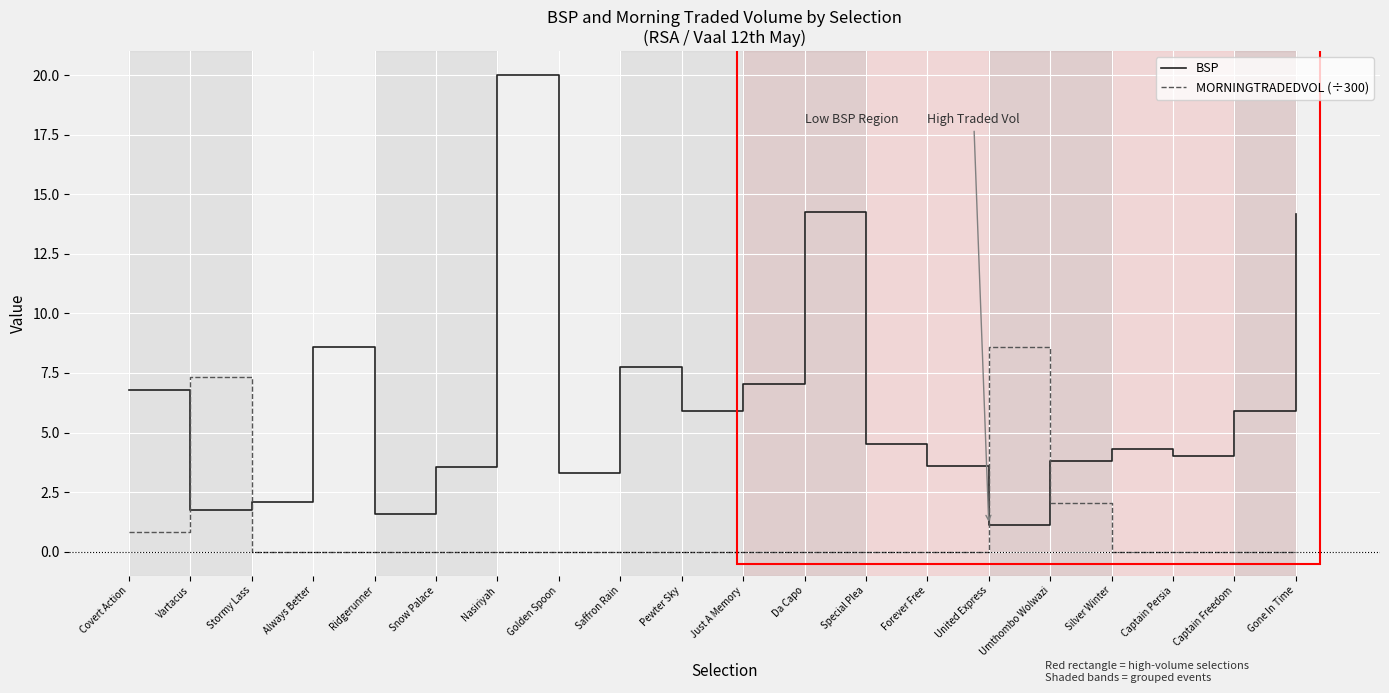

Reading left to right, what are all the values shown in this chart?

BSP: Covert Action=6.8	Vartacus=1.8	Stormy Lass=2.1	Always Better=8.6	Ridgerunner=1.6	Snow Palace=3.6	Nasiriyah=20.0	Golden Spoon=3.3	Saffron Rain=7.7	Pewter Sky=5.9	Just A Memory=7.0	Da Capo=14.3	Special Plea=4.5	Forever Free=3.6	United Express=1.1	Umthombo Wolwazi=3.8	Silver Winter=4.3	Captain Persia=4.0	Captain Freedom=5.9	Gone In Time=14.2
MORNINGTRADEDVOL (÷300): Covert Action=0.8	Vartacus=7.3	Stormy Lass=0.0	Always Better=0.0	Ridgerunner=0.0	Snow Palace=0.0	Nasiriyah=0.0	Golden Spoon=0.0	Saffron Rain=0.0	Pewter Sky=0.0	Just A Memory=0.0	Da Capo=0.0	Special Plea=0.0	Forever Free=0.0	United Express=8.6	Umthombo Wolwazi=2.0	Silver Winter=0.0	Captain Persia=0.0	Captain Freedom=0.0	Gone In Time=0.0